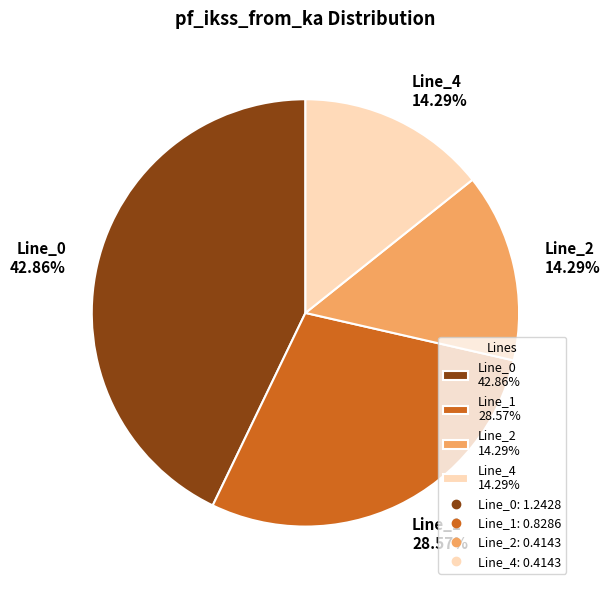

How many slices are in this pie chart?

4